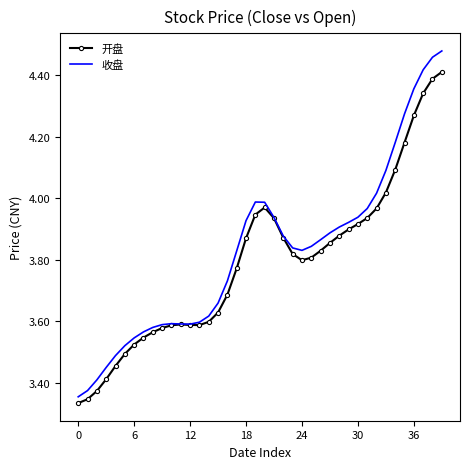

What is the difference between the maximum and minimum values in the 收盘 series?

1.1